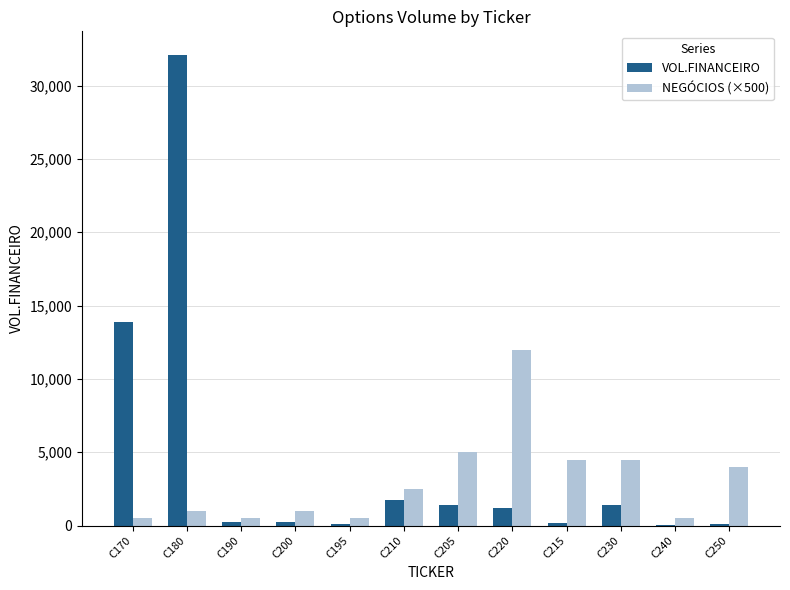

Is the value of VOL.FINANCEIRO at C170 greater than the value of NEGÓCIOS (×500) at C180?

Yes